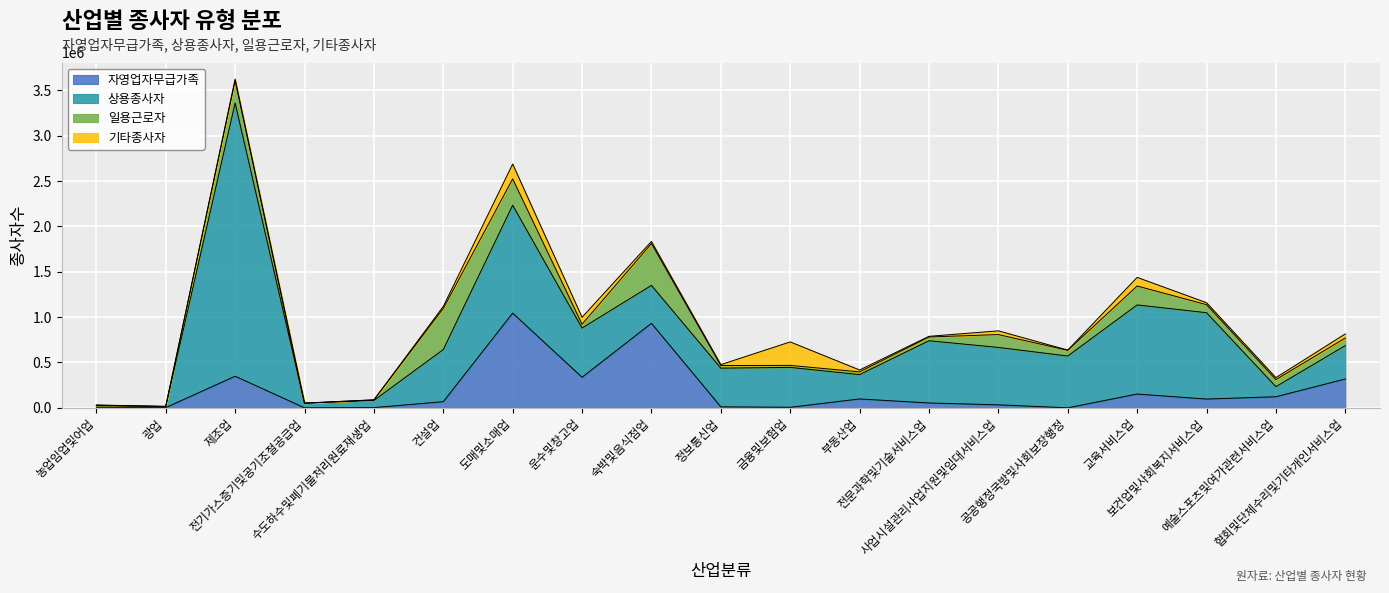

Is it true that 자영업자무급가족 equals 1551919 at 도매및소매업?

False